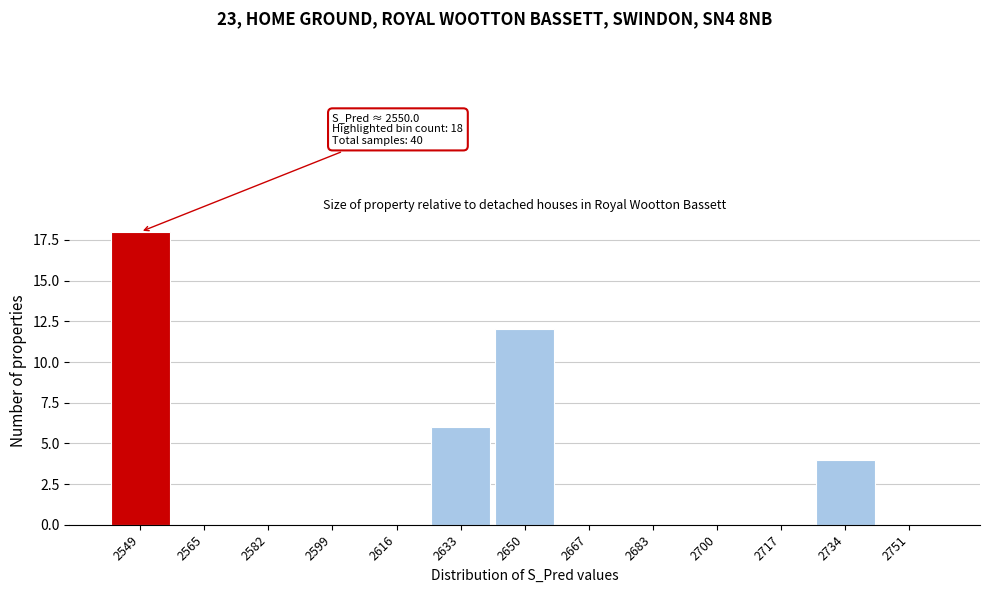

Reading right to left, what are all the values shown in this chart?

2751=0	2734=4	2717=0	2700=0	2683=0	2667=0	2650=12	2633=6	2616=0	2599=0	2582=0	2565=0	2549=18